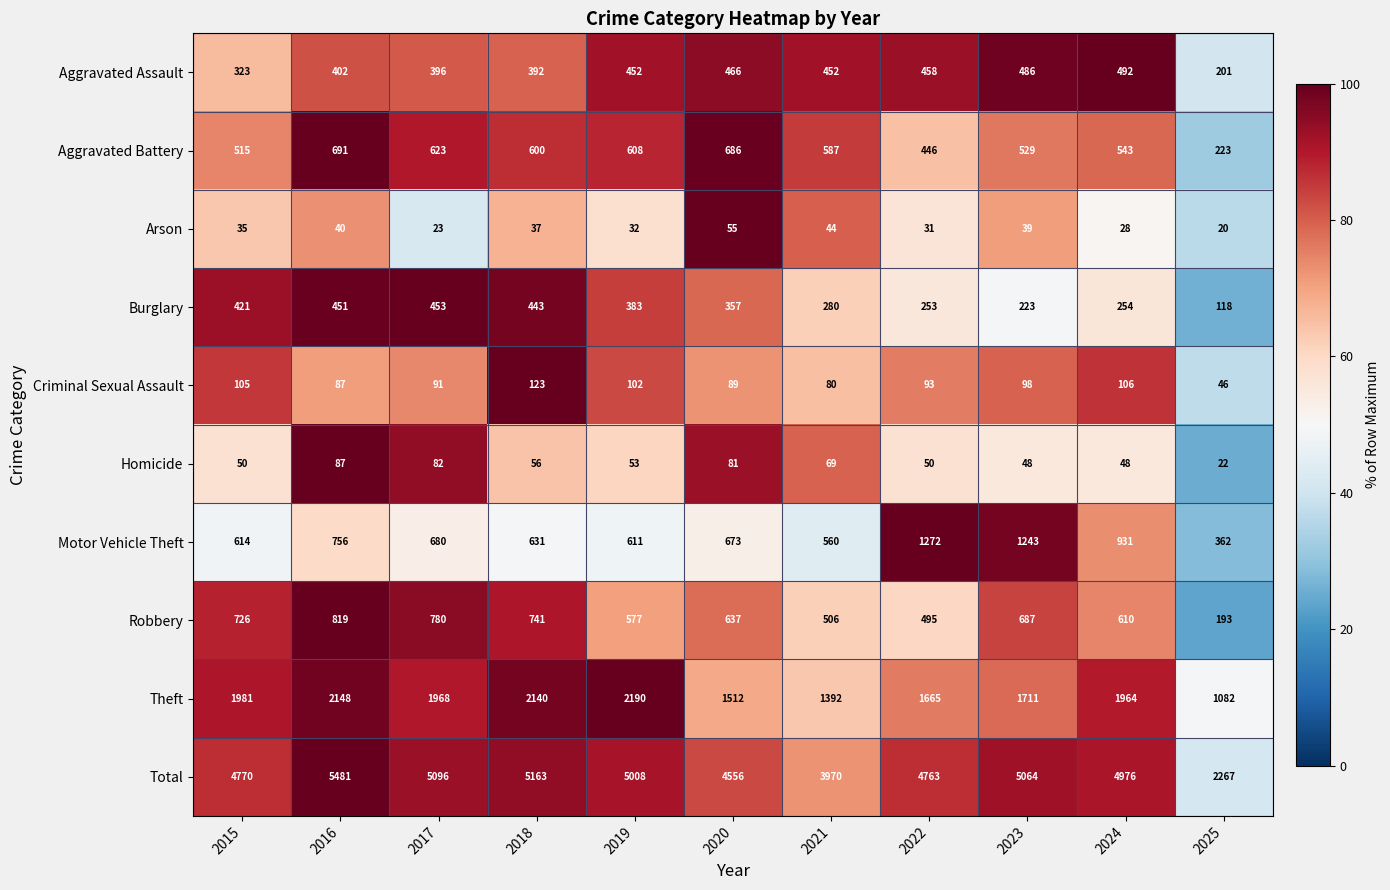

Count the number of data series in this chart.

10